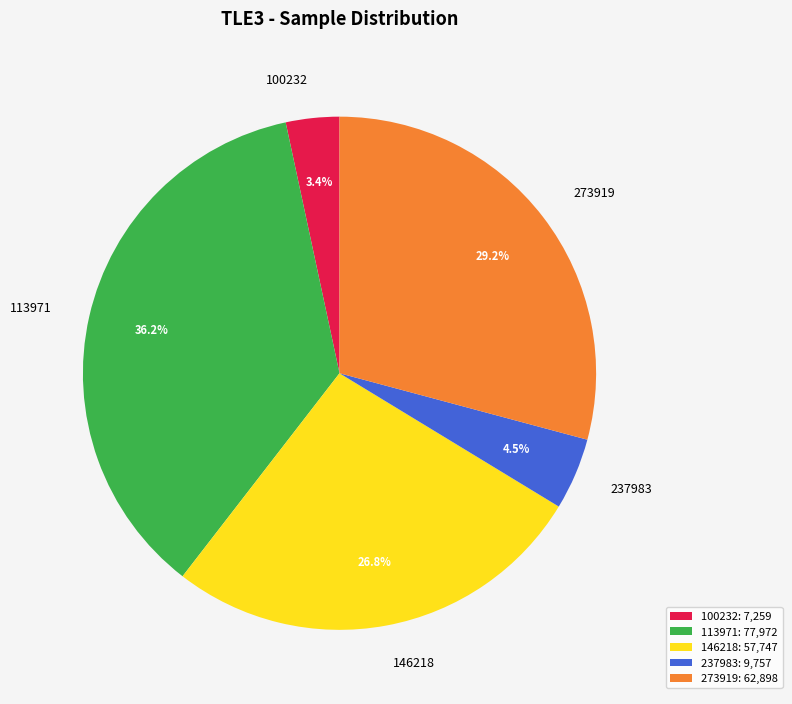

How many slices are in this pie chart?

5